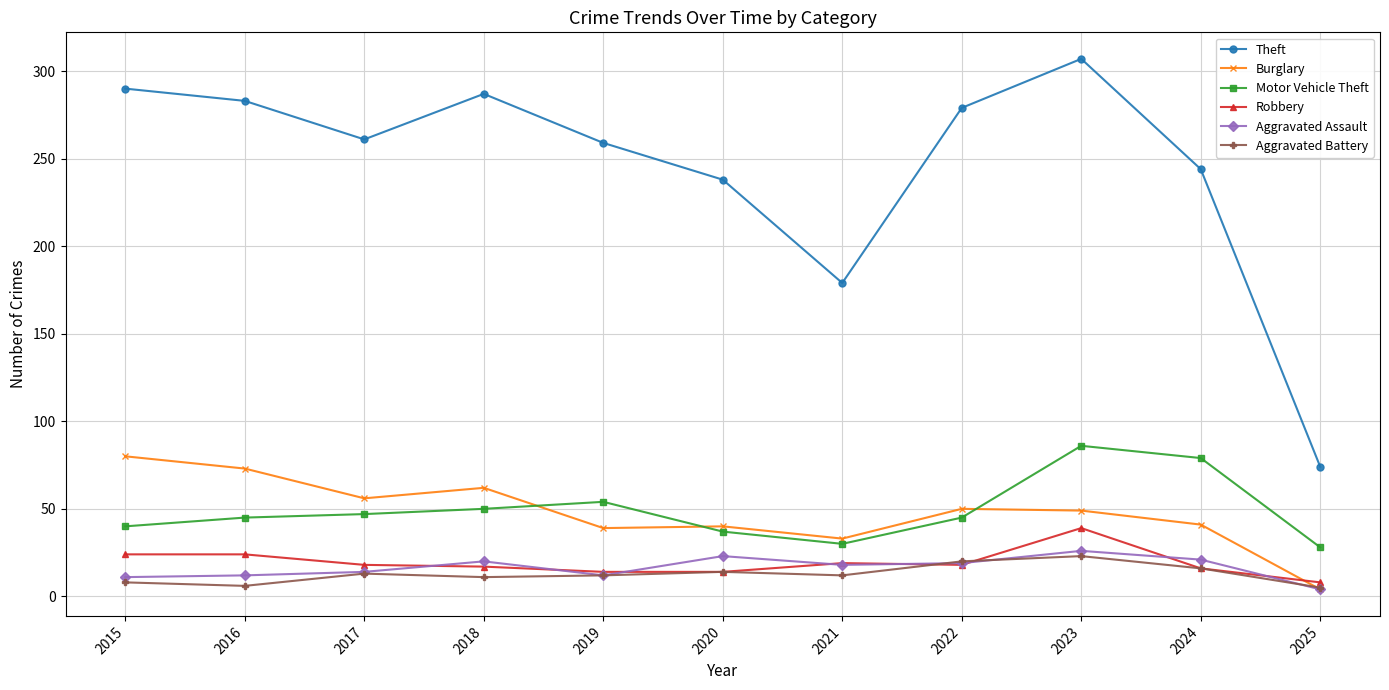

What is the difference between the highest and lowest values at 2020?

224